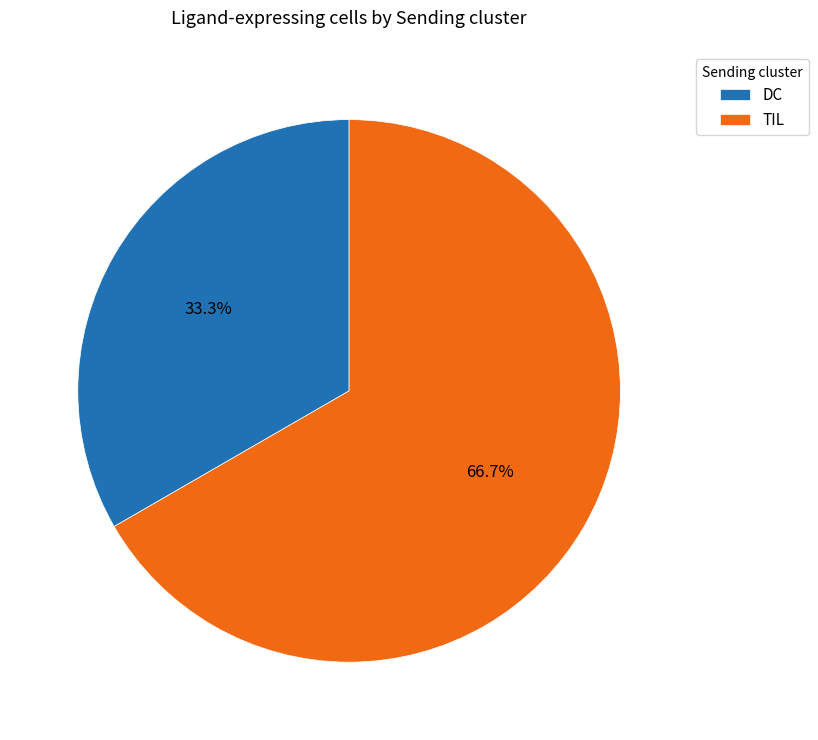

Which has a higher value, TIL or DC?

TIL